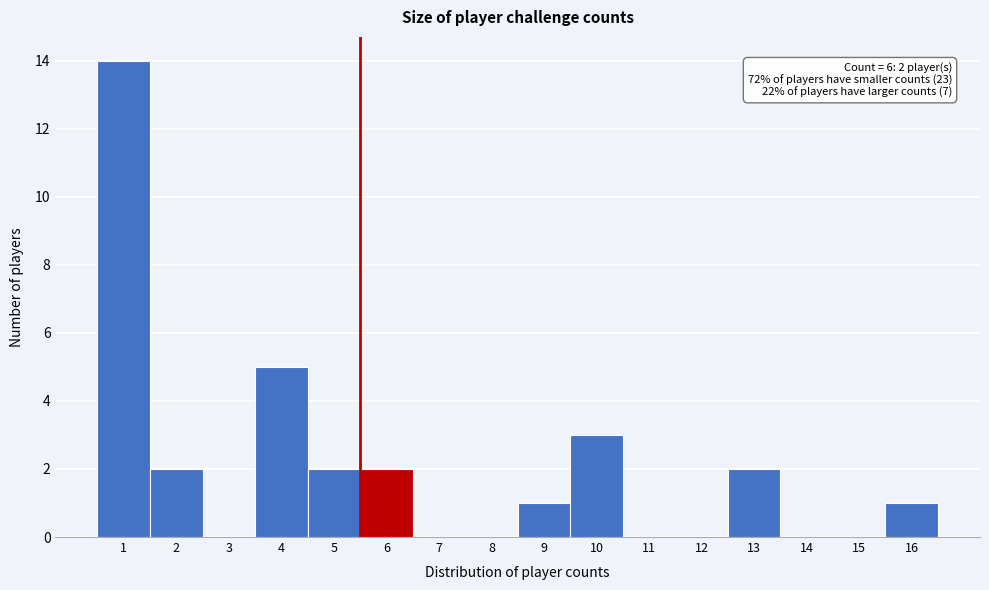

Over which range of the x-axis is the bar tallest?

0.5 to 1.5